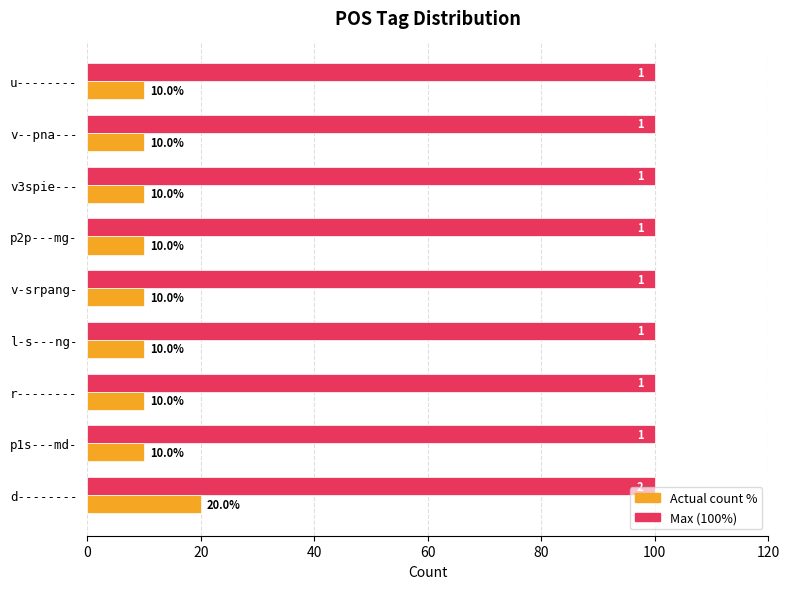

At which category is the sum across all series the highest?

d--------